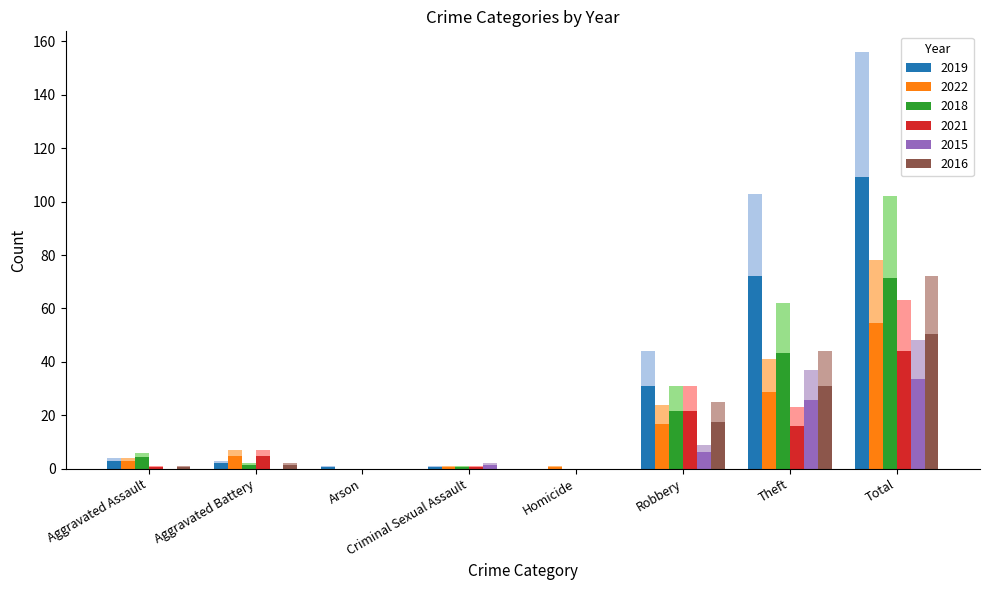

What is the sum of all 2022 values?

156.0